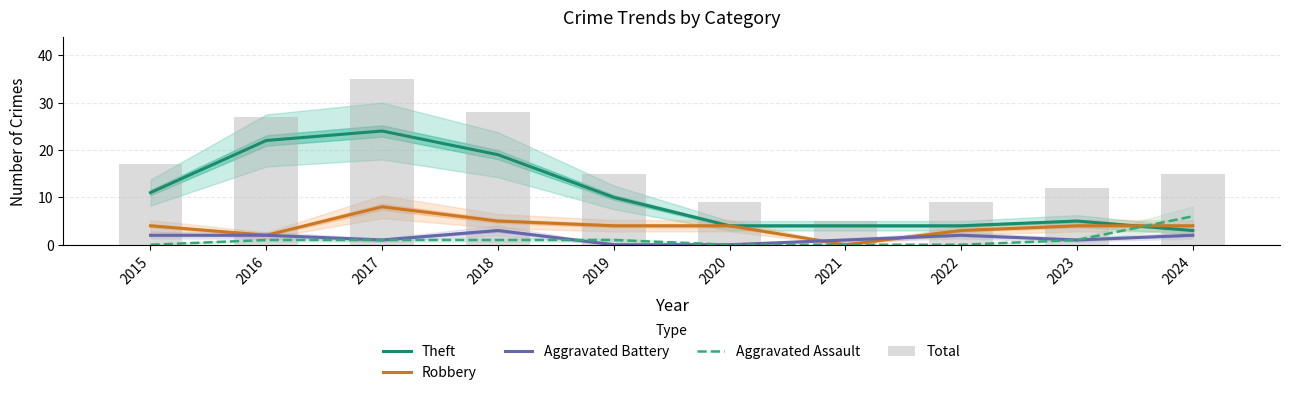

How many series are shown in this chart?

5